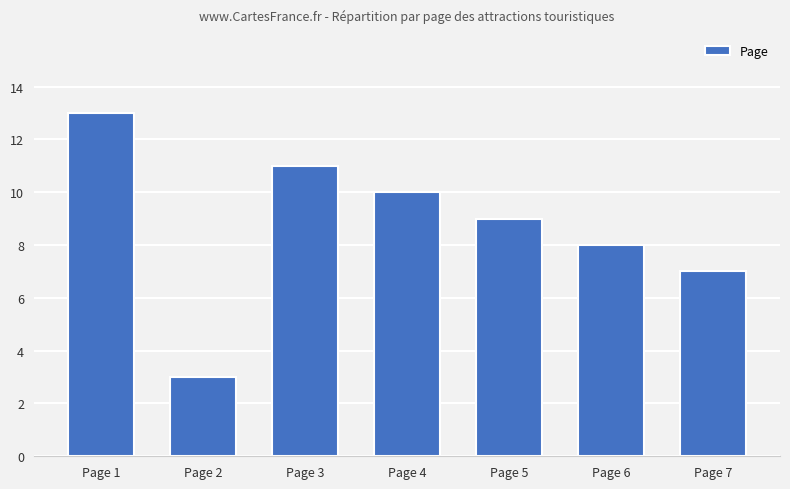

Rank the categories by value from lowest to highest.

Page 2, Page 7, Page 6, Page 5, Page 4, Page 3, Page 1